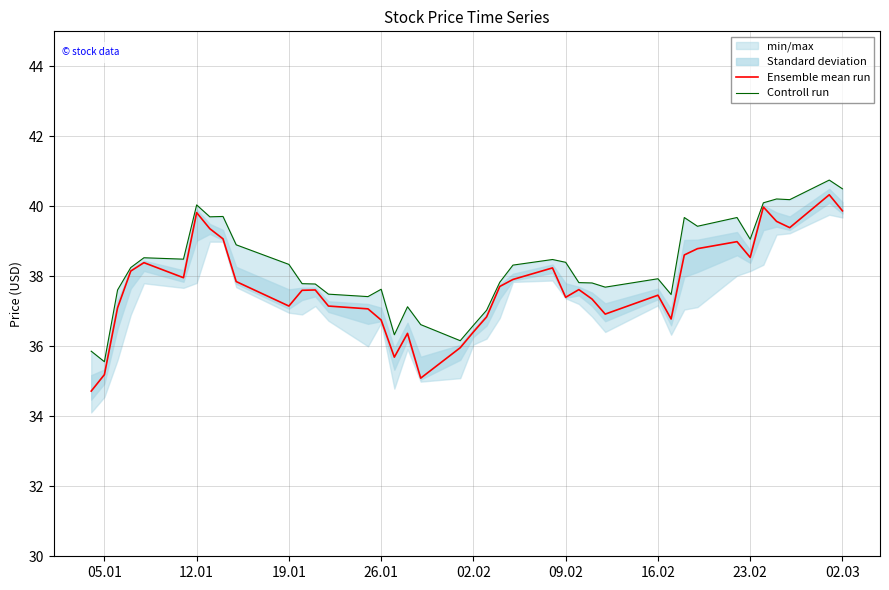

What is the difference between the maximum and minimum values in the Controll run series?

5.2